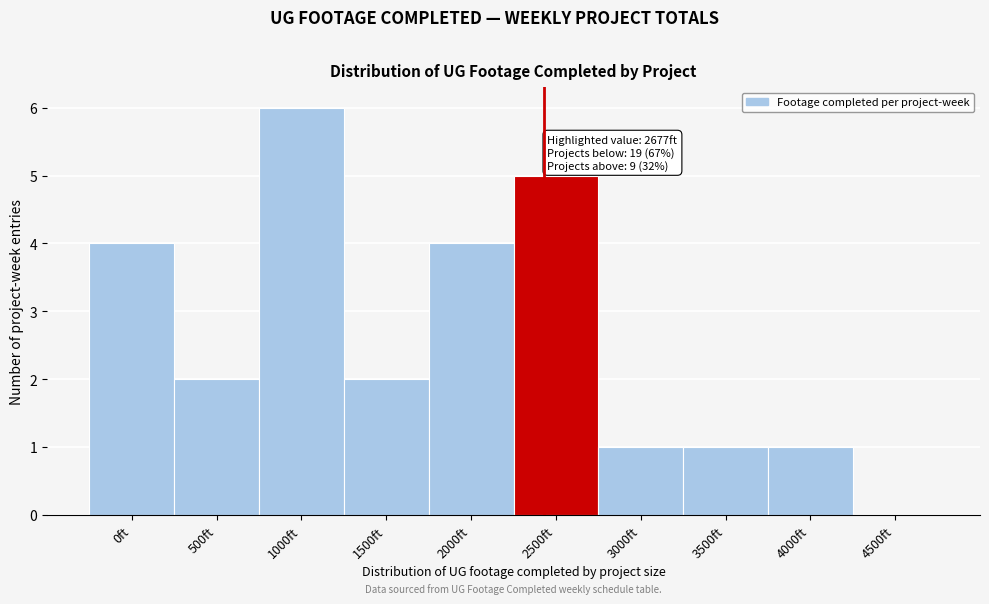

Reading left to right, extract all data points from this chart.

0ft=4	500ft=2	1000ft=6	1500ft=2	2000ft=4	2500ft=5	3000ft=1	3500ft=1	4000ft=1	4500ft=0